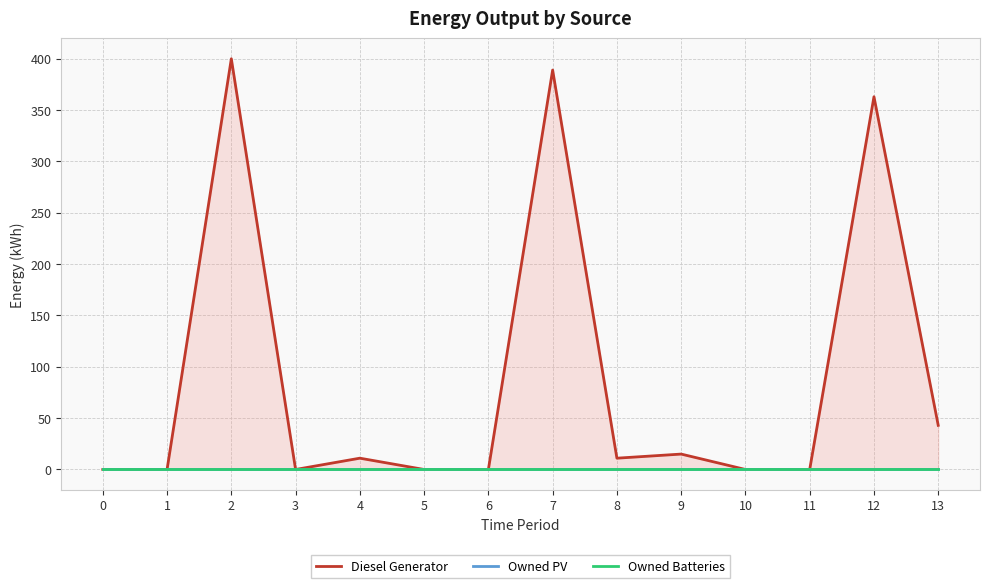

True or false: Diesel Generator and Owned PV intersect in this chart.

False